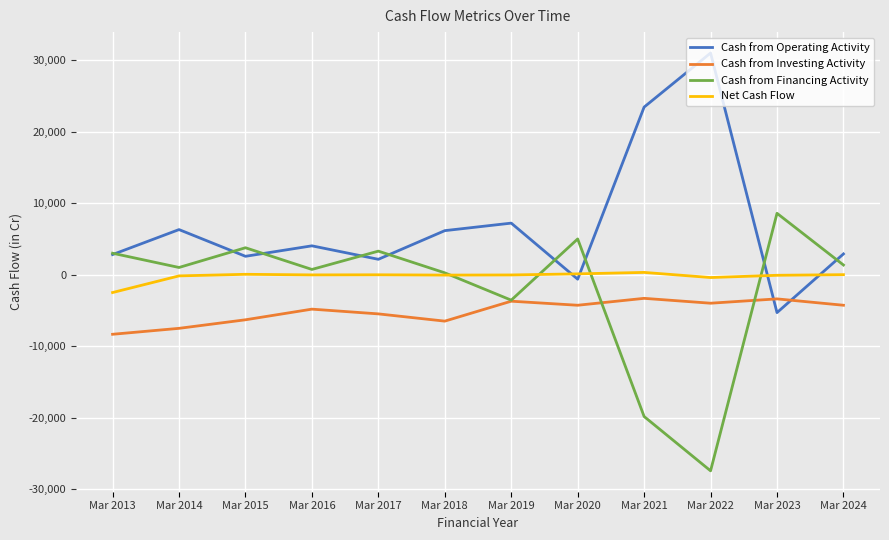

What is the total value across all series at Mar 2024?

24